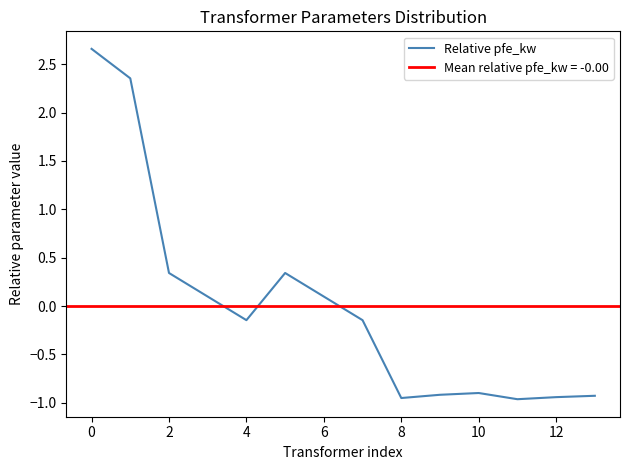

Is it true that Relative pfe_kw equals 4.6 at 0?

False